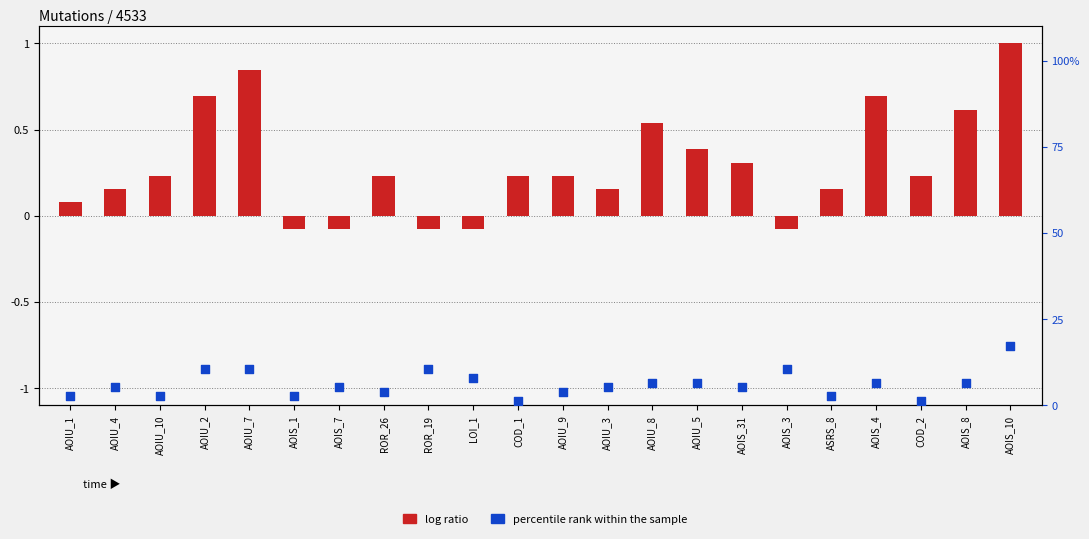

Which series has the largest total across all categories?

percentile rank within the sample